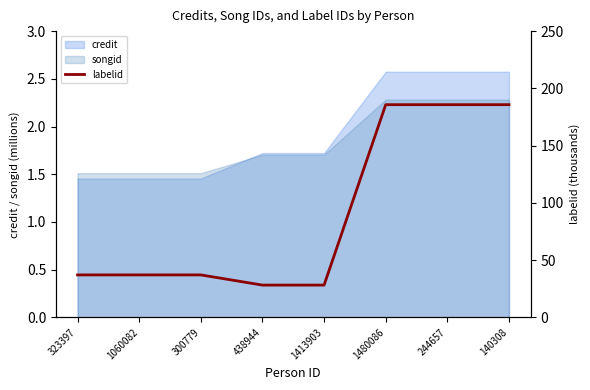

Reading left to right, extract all data points from this chart.

323397=37.1	1060082=37.1	300779=37.1	438944=28.2	1413903=28.2	1480086=185.8	244657=185.8	140308=185.8